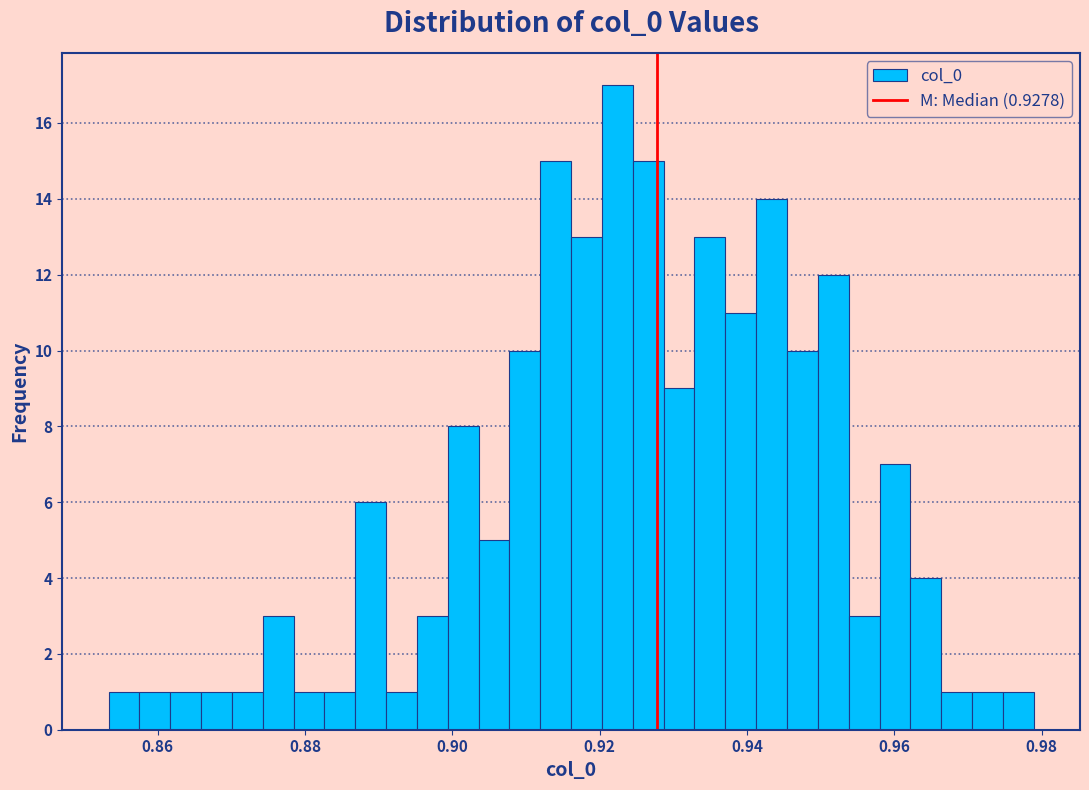

Read against the x-axis, roughly where is the centre of the tallest bar?

0.922